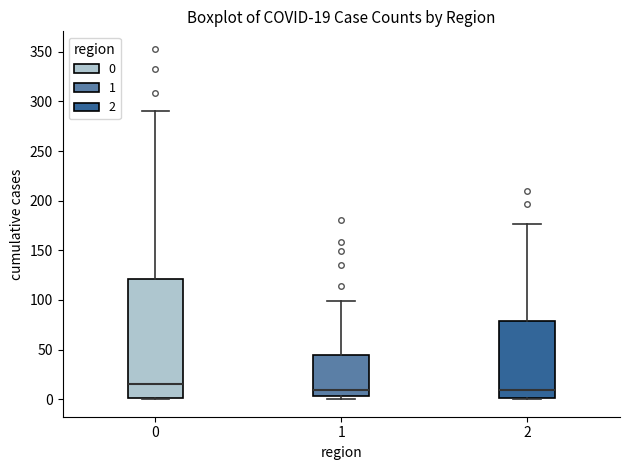

Which box is the tallest, from its lower edge to its upper edge?

0